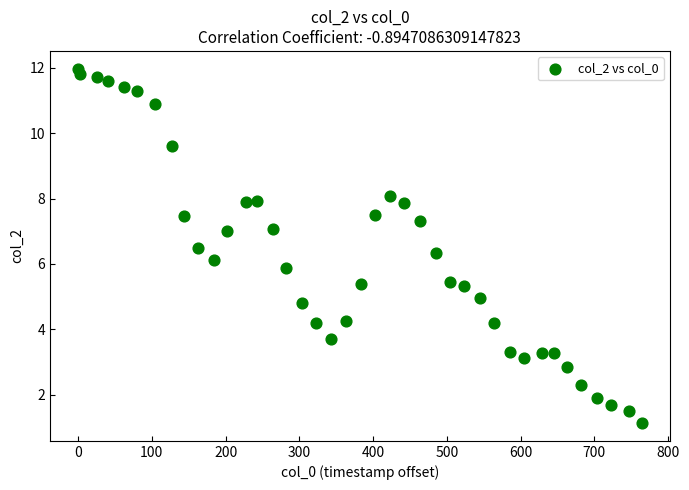

What is the range of X values (max minus min)?

764.0